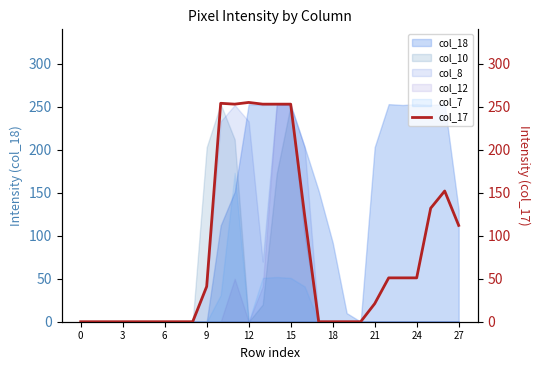

The col_8 series shows 67 at 12. True or false?

False